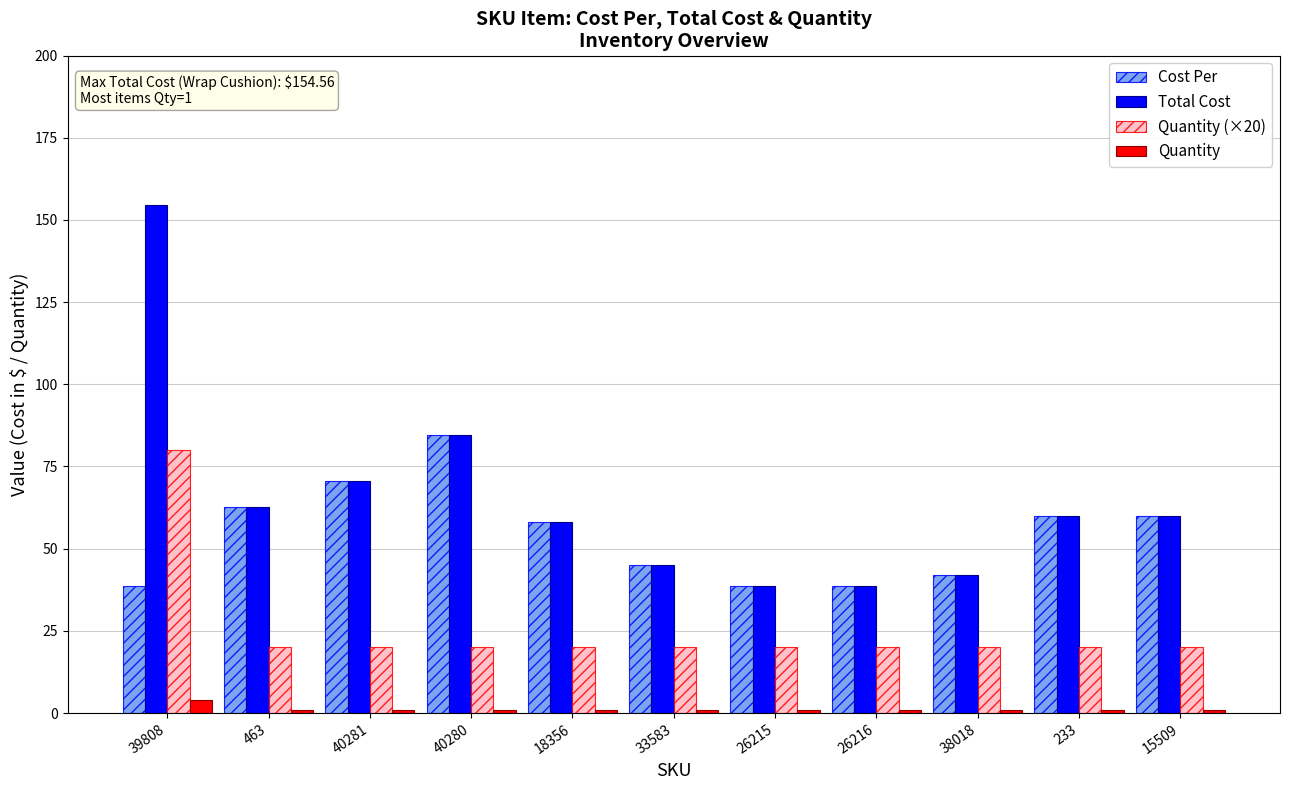

Count the Quantity values in the range 1 to 2.

10